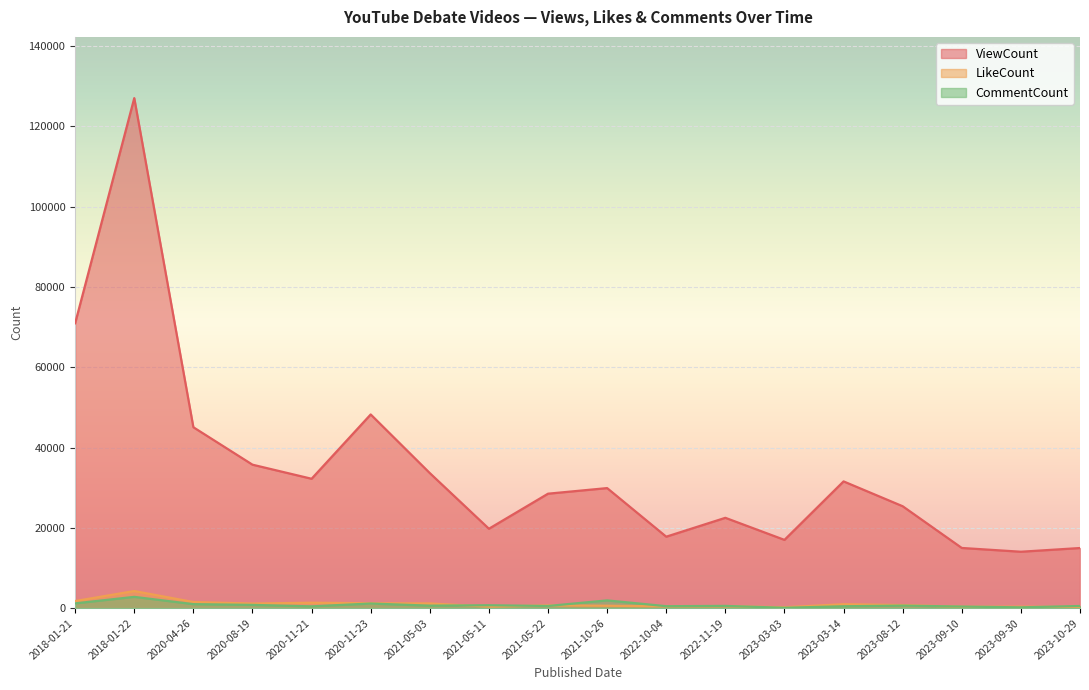

List the labels in order of LikeCount value, smallest first.

2023-03-03, 2023-10-29, 2023-09-10, 2023-09-30, 2021-05-11, 2022-10-04, 2022-11-19, 2021-10-26, 2021-05-22, 2023-08-12, 2023-03-14, 2020-08-19, 2021-05-03, 2020-11-23, 2020-11-21, 2020-04-26, 2018-01-21, 2018-01-22